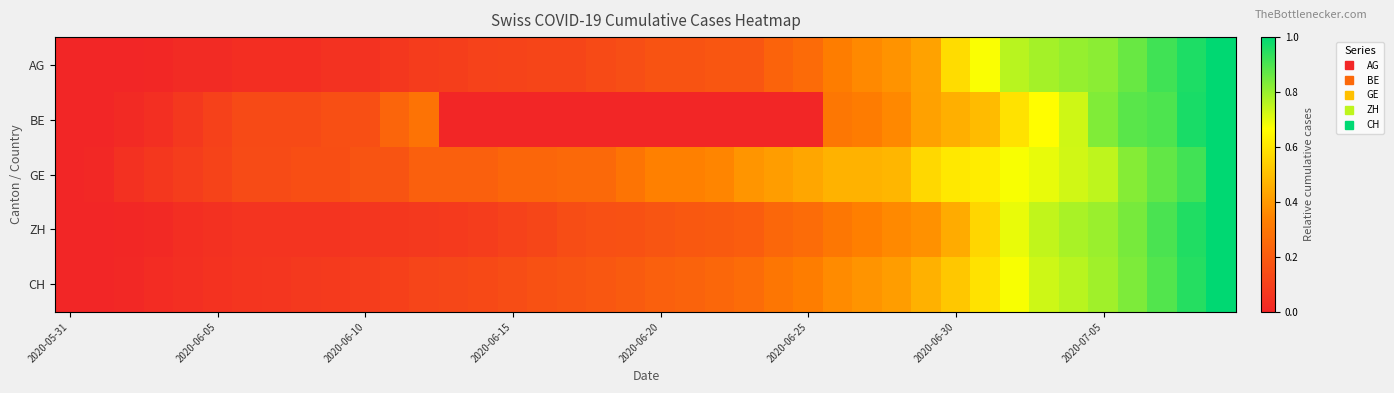

How many data points does each series have?

40